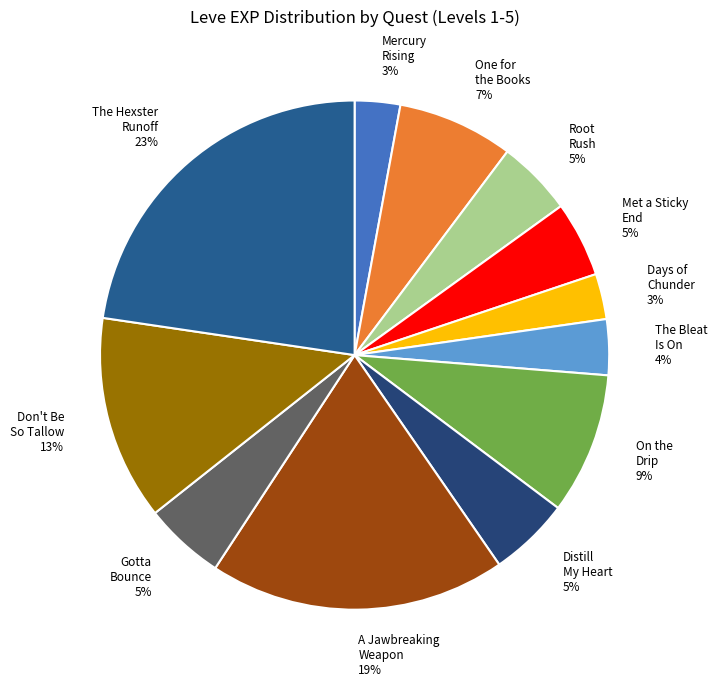

The On the Drip 9% slice represents 1% of the pie. True or false?

False